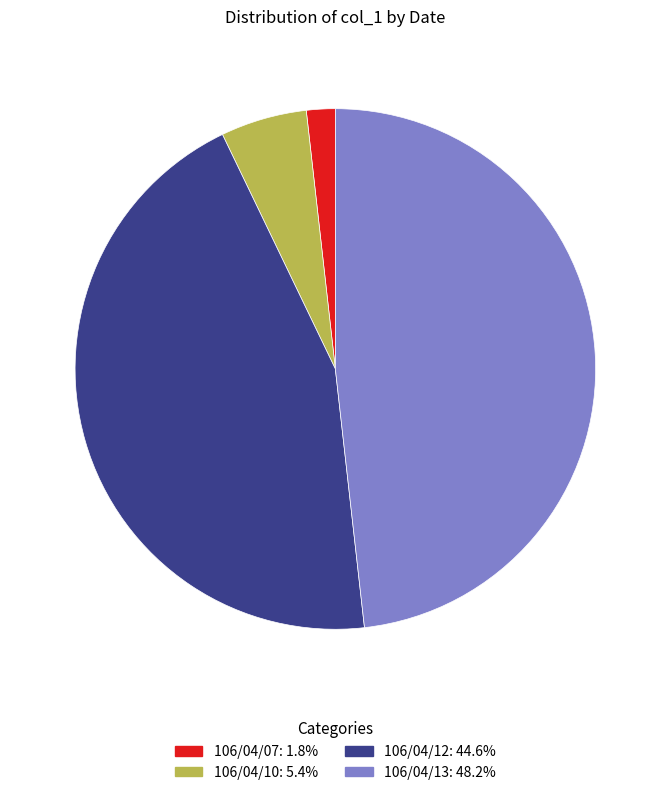

Do 106/04/12: 44.6% and 106/04/13: 48.2% together represent more than half of the pie?

Yes